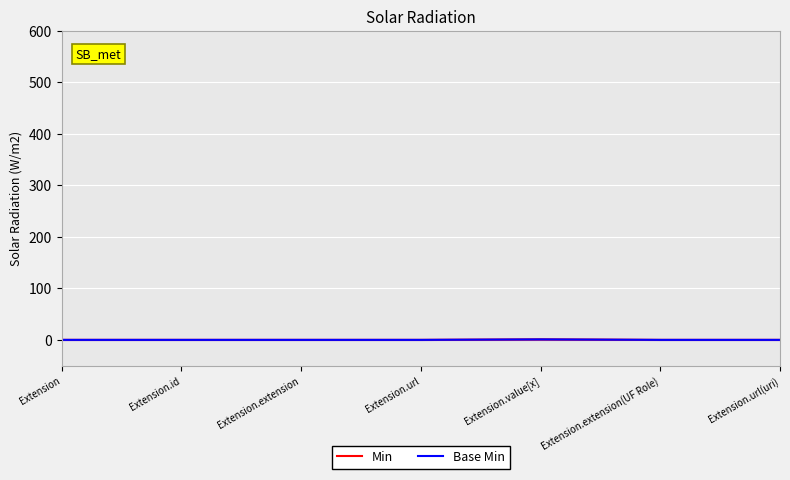

Reading left to right, list all the values displayed in this chart.

Min: 0	0	0	0	1	0	0
Base Min: 0	0	0	0	1	0	0